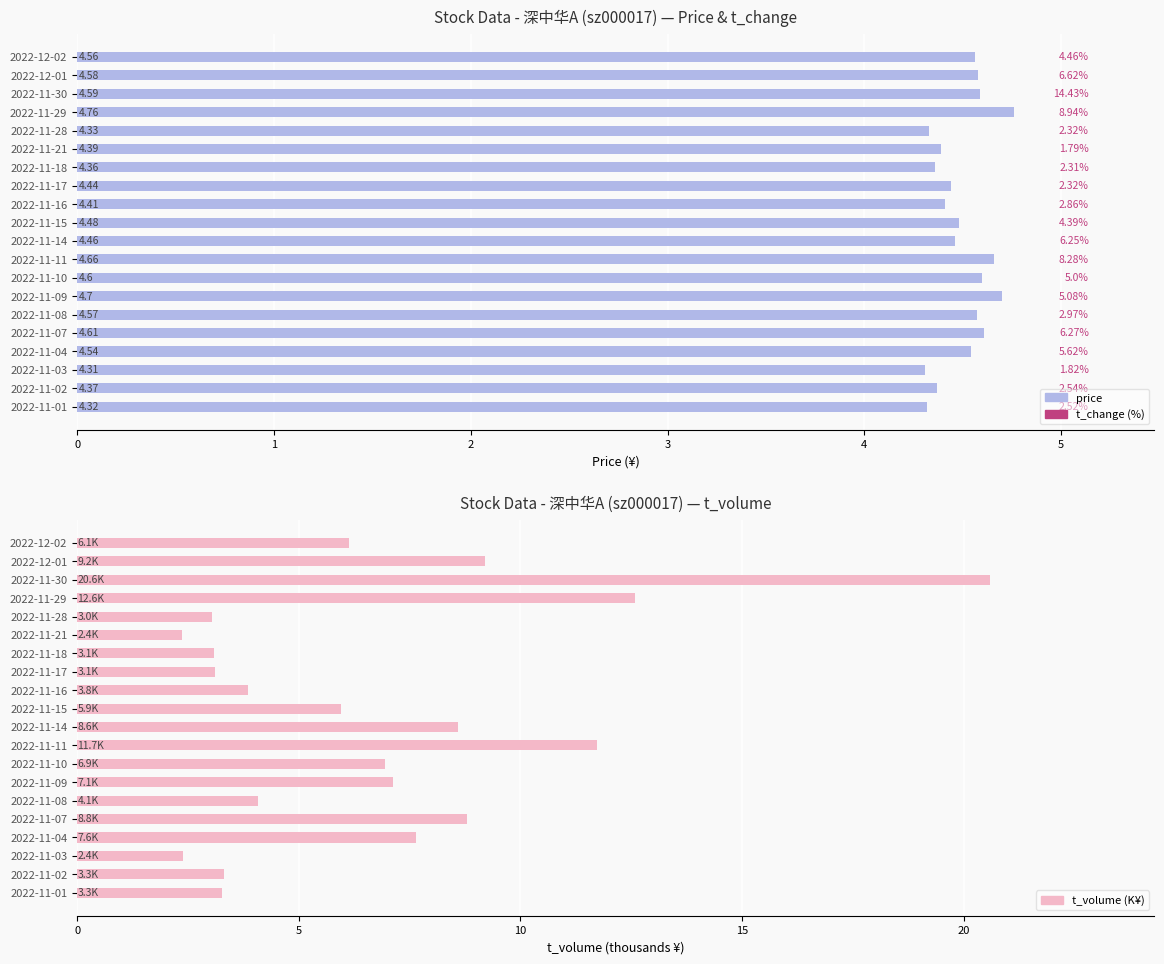

What is the sum of all t_volume (K) values?

133.8